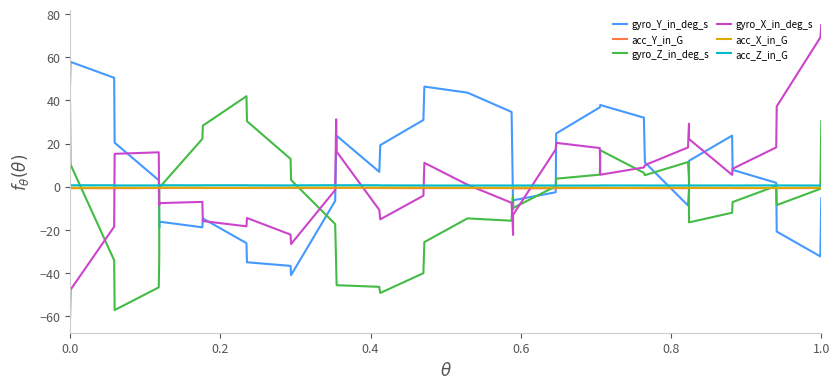

At how many categories does at least one series exceed 65?

2